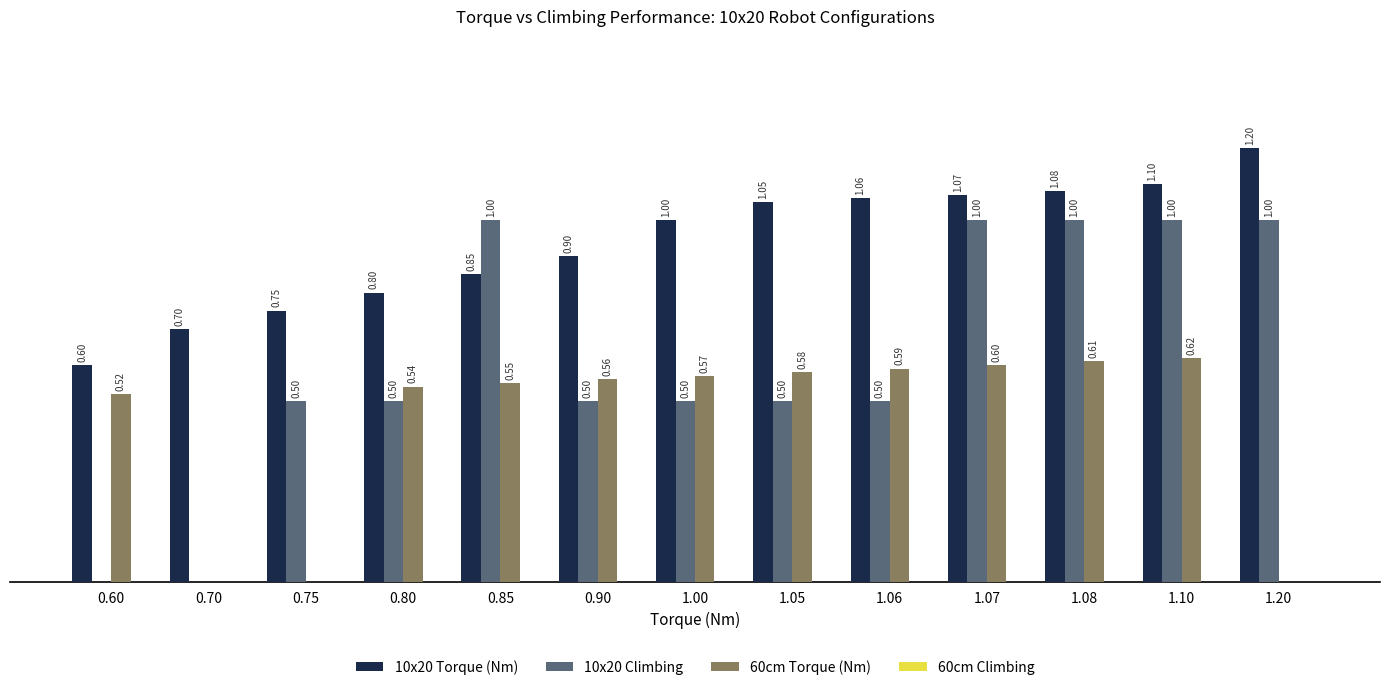

Which series has the widest spread of values?

10x20 Climbing